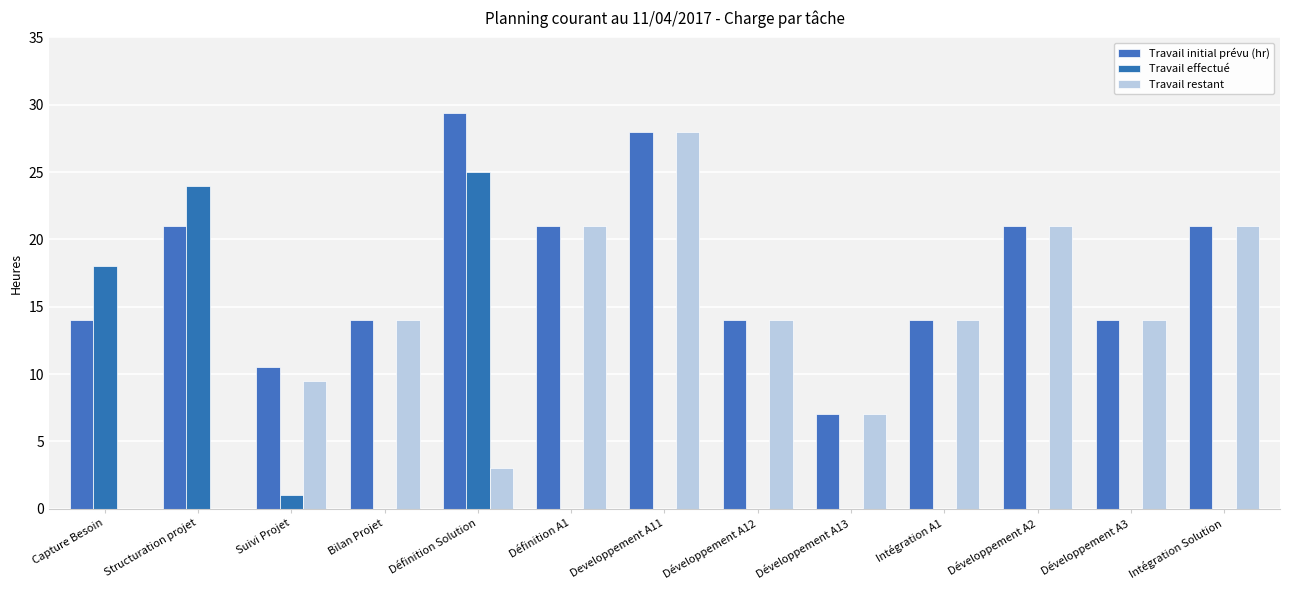

The value of Travail restant at Capture Besoin is 0.0. True or false?

True